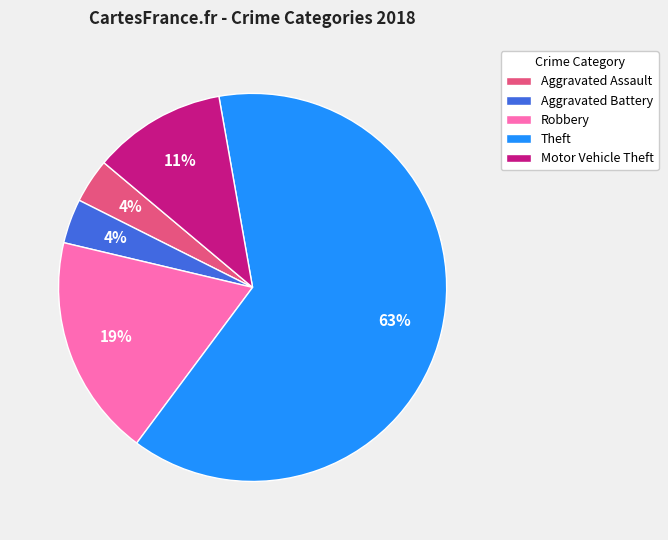

Does any single category account for the majority?

Yes